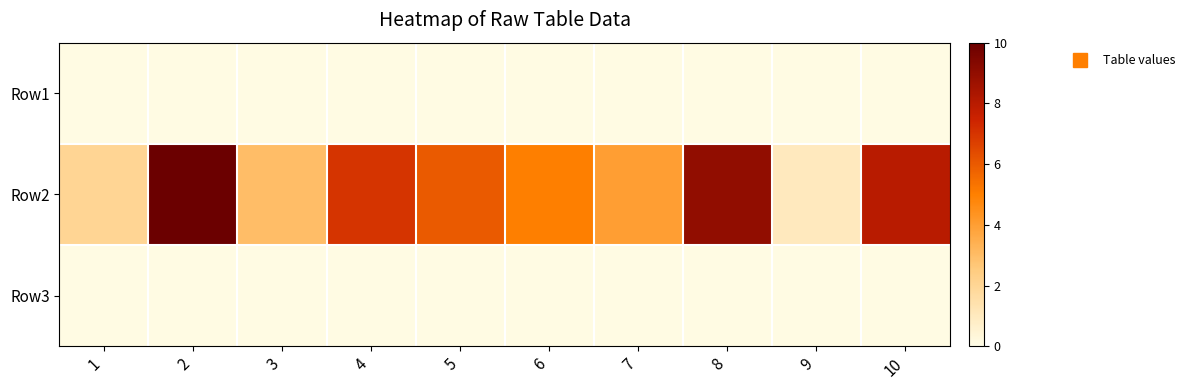

At how many categories does at least one series exceed 2?

8